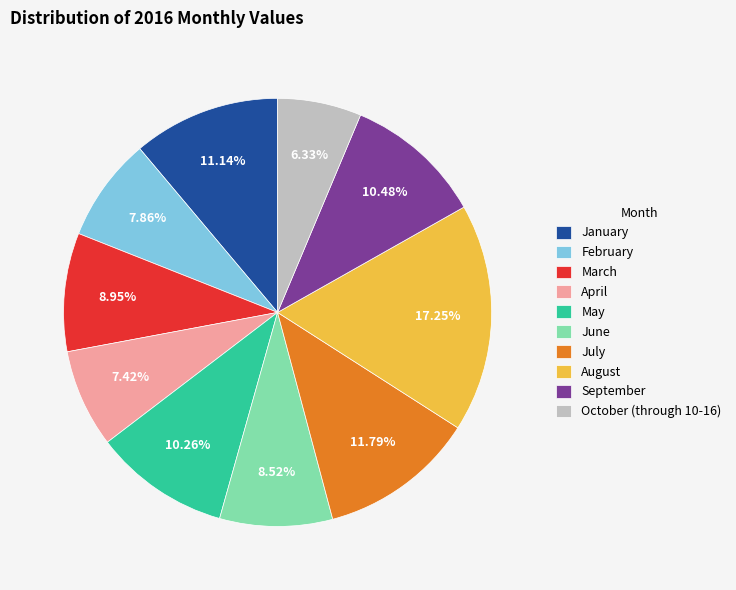

Do April and February together represent more than half of the pie?

No